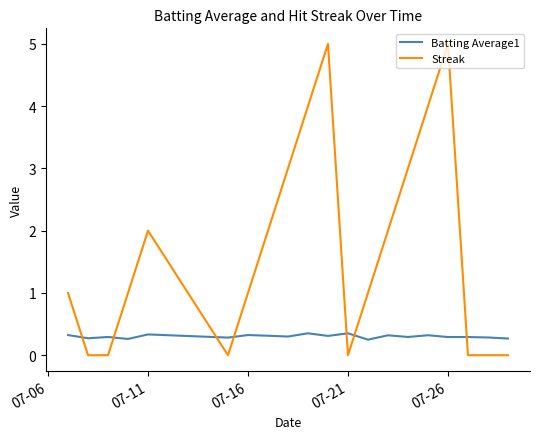

Which series has the largest total across all categories?

Streak